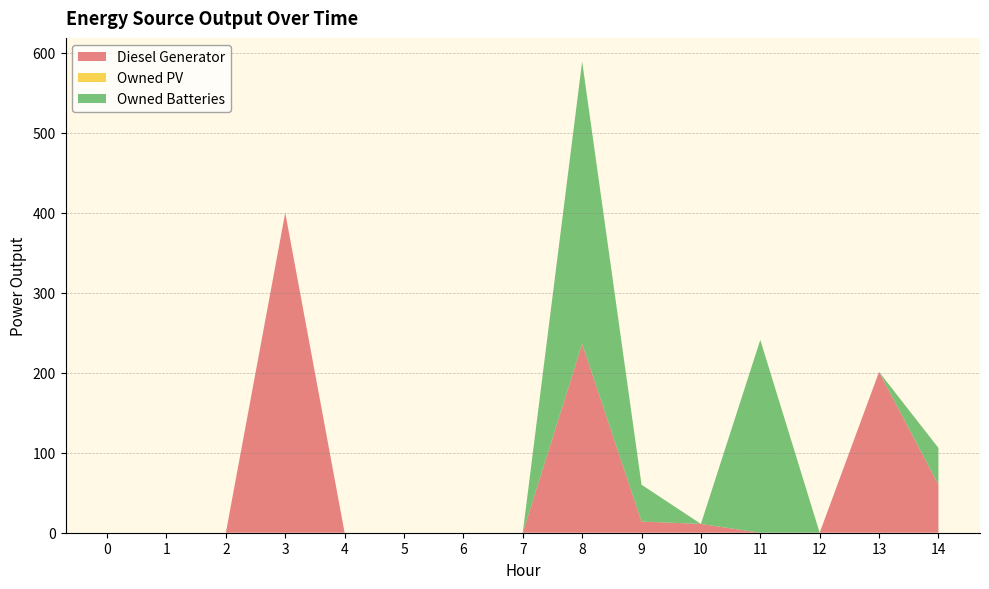

Reading left to right, transcribe all the data shown in this chart.

Diesel Generator: 0	0	0	400	0	0	0	0	236	14	11	0	0	201	60
Owned PV: 0	0	0	0	0	0	0	0	0	0	0	0	0	0	0
Owned Batteries: 0	0	0	0	0	0	0	0	353	46	0	241	0	0	46